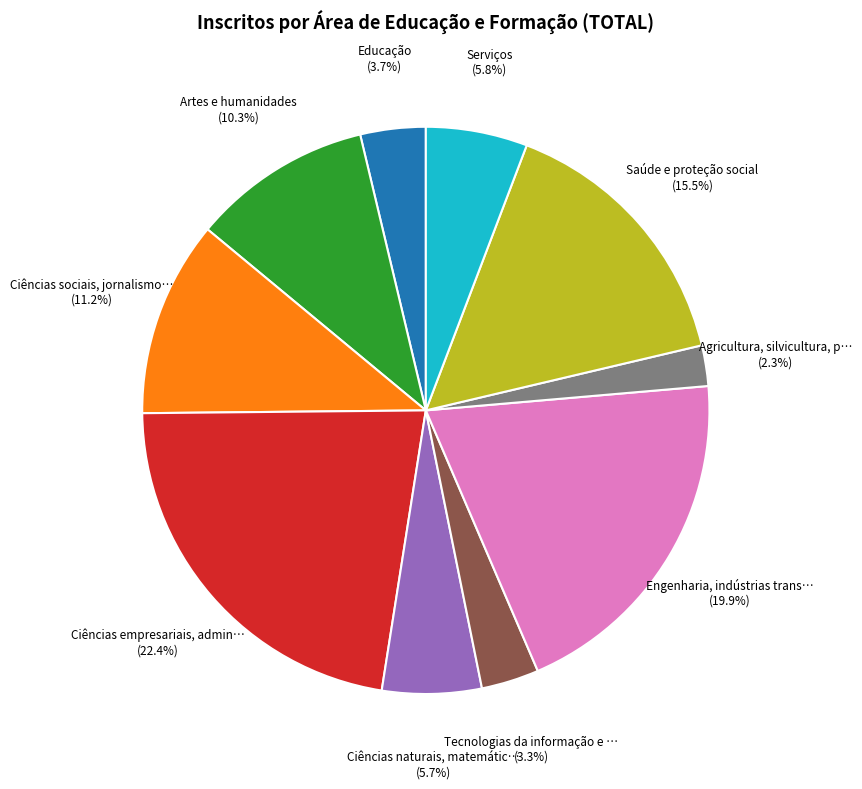

Is there any slice that represents more than half of the pie?

No